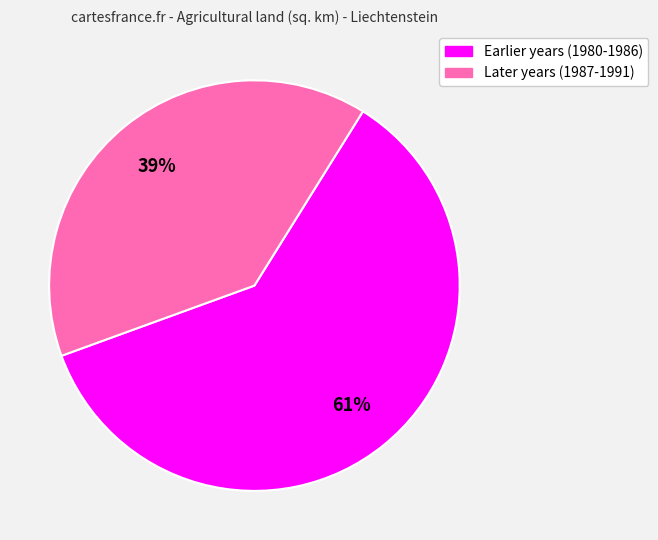

To the nearest percent, what is the average slice percentage?

50%